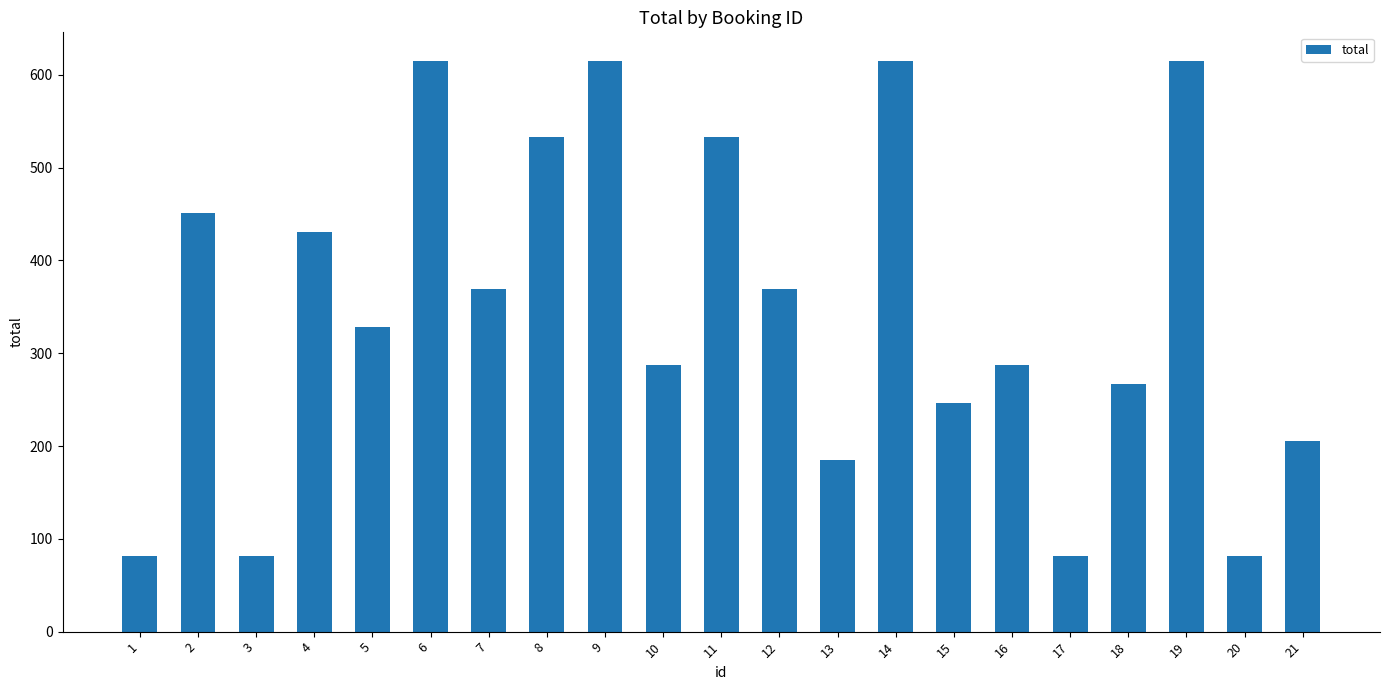

What is the maximum value shown in the chart?

615.0